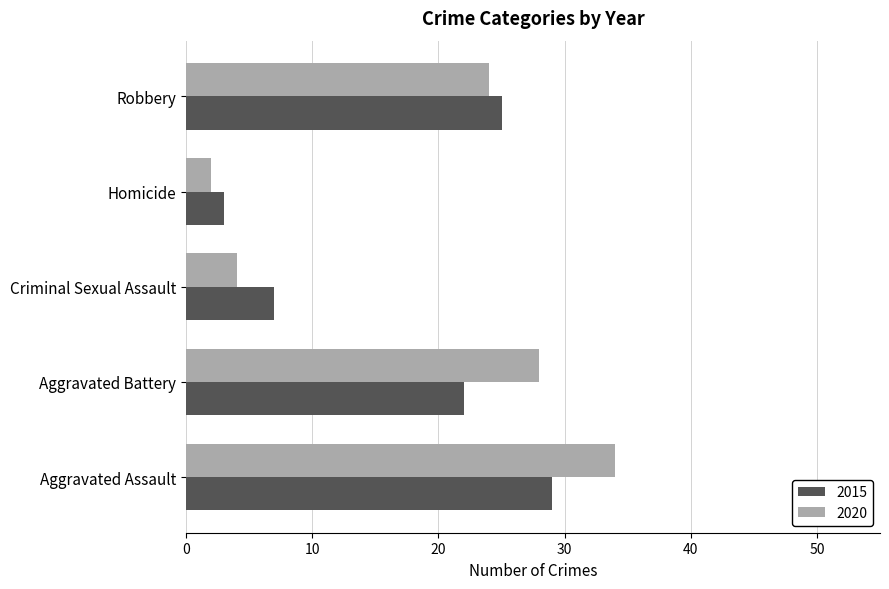

Rank the categories by 2020 value from lowest to highest.

Homicide, Criminal Sexual Assault, Robbery, Aggravated Battery, Aggravated Assault